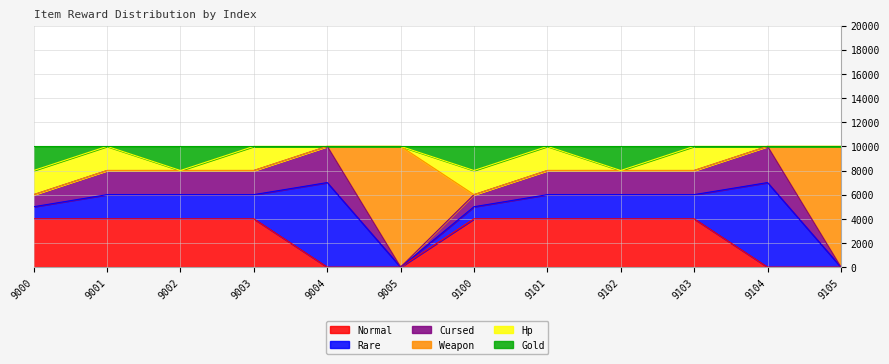

What are all the series names shown in the legend?

Normal, Rare, Cursed, Weapon, Hp, Gold